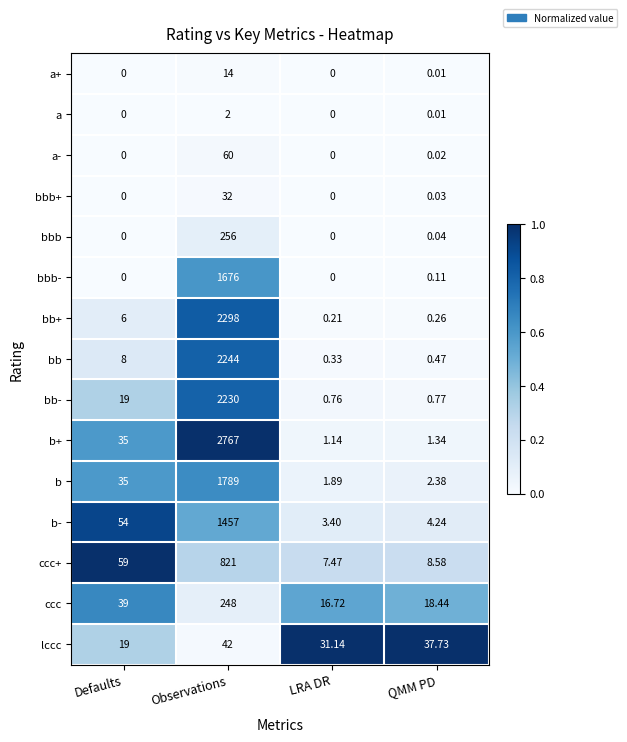

Which series has the largest range (max minus min)?

b+